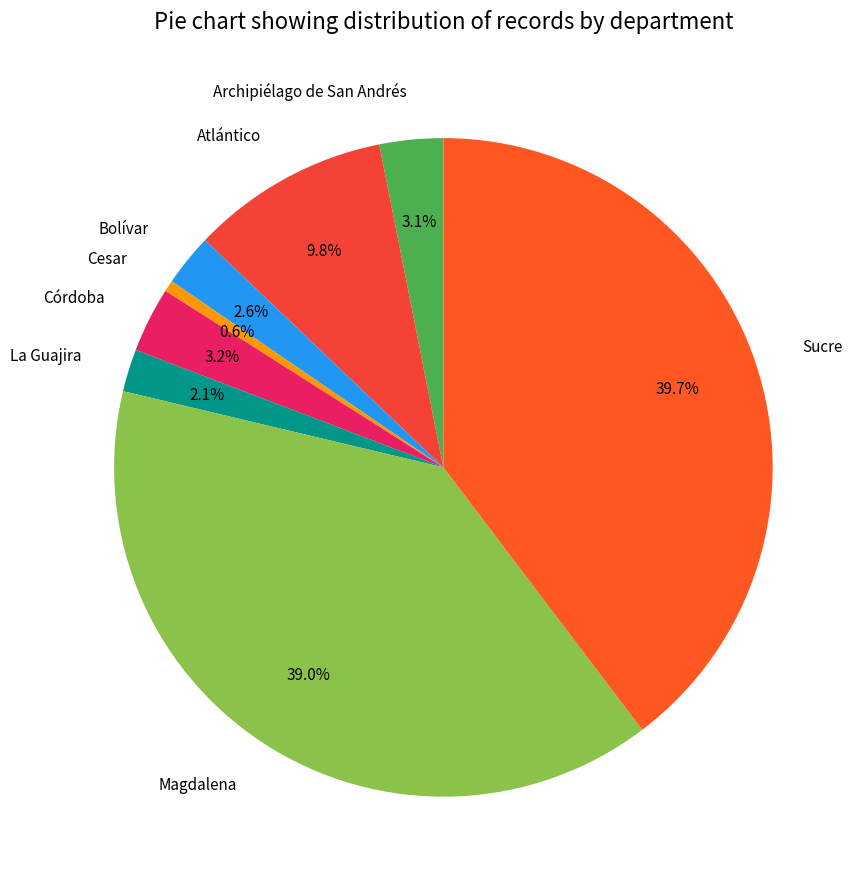

What is the largest slice in the pie chart?

Sucre